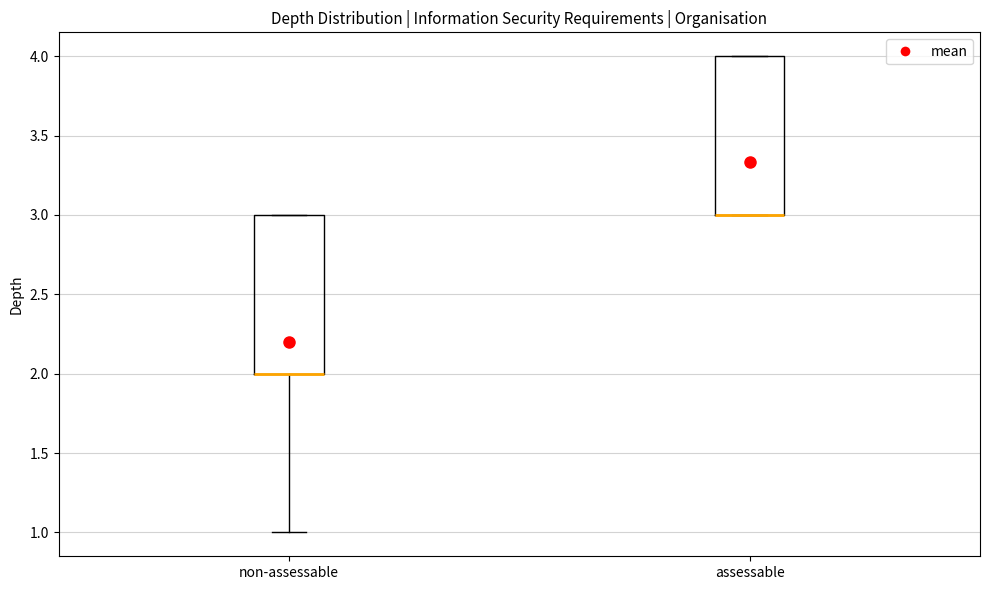

Reading left to right, read every box against the y-axis: the position of its median line, the range the box covers, and the ends of its whiskers. The values are not printed on the chart, so give them approximately, as read against the axis.

non-assessable: median 2 (drawn on the box's lower edge), box 2 to 3, whiskers 1 to 3
assessable: median 3 (drawn on the box's lower edge), box 3 to 4, whiskers 3 to 4